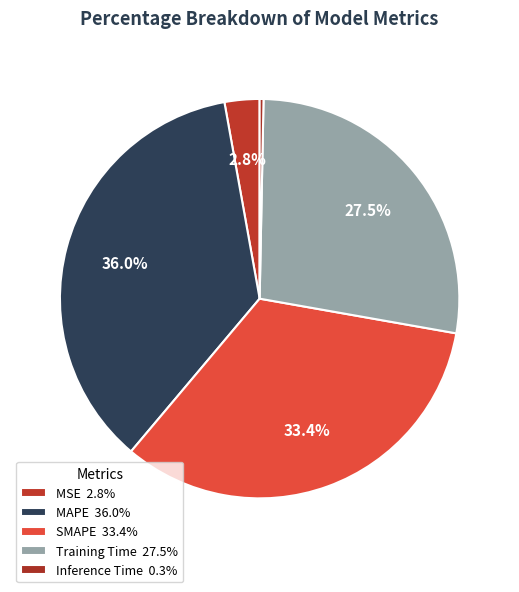

How many segments does this pie chart have?

5